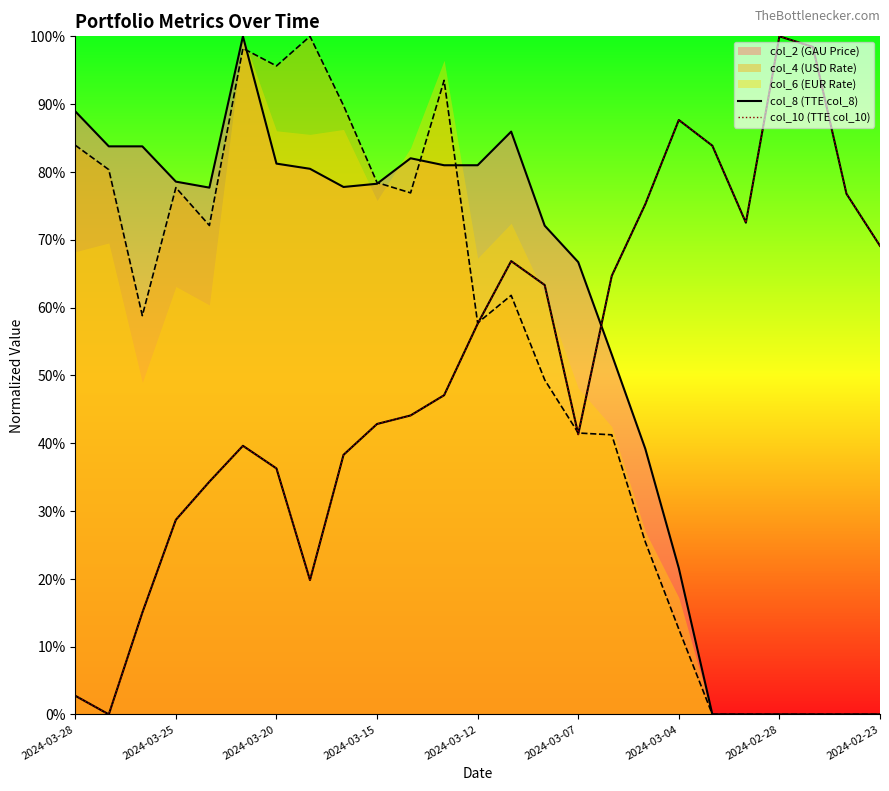

True or false: col_8 (TTE col_8) and col_10 (TTE col_10) cross at least once.

False